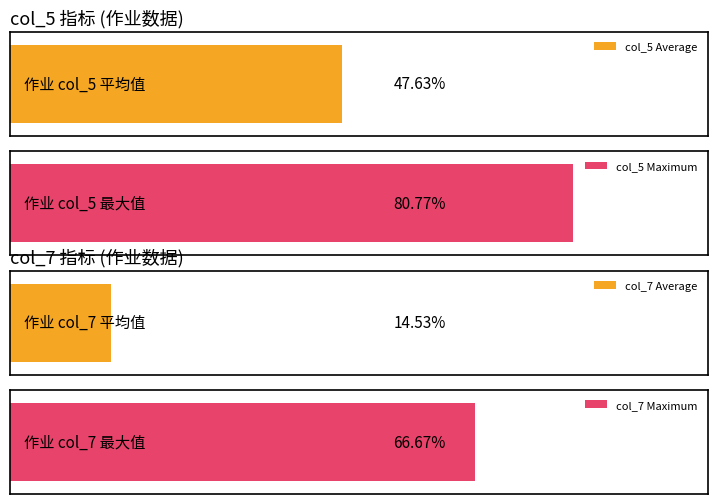

The col_7 series shows 3 at 七年级上. True or false?

False